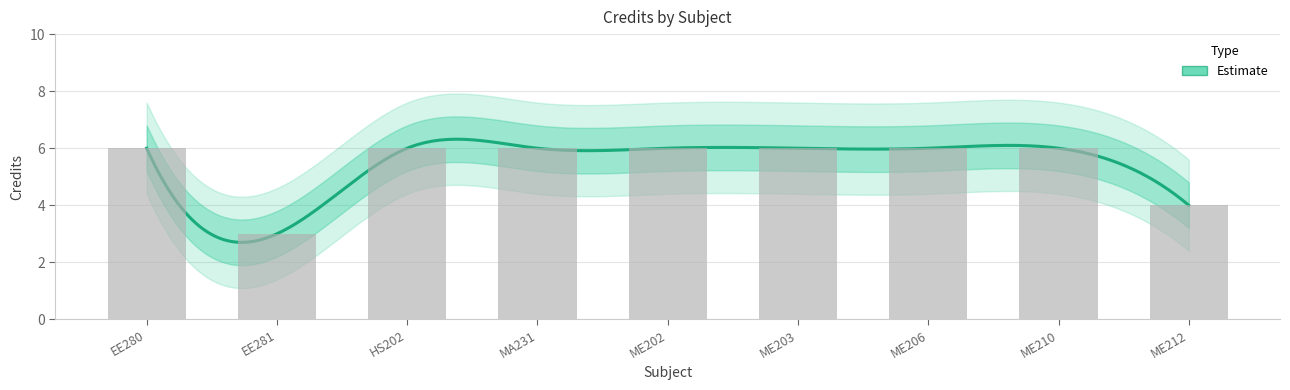

True or false: the data shows 10 at MA231.

False